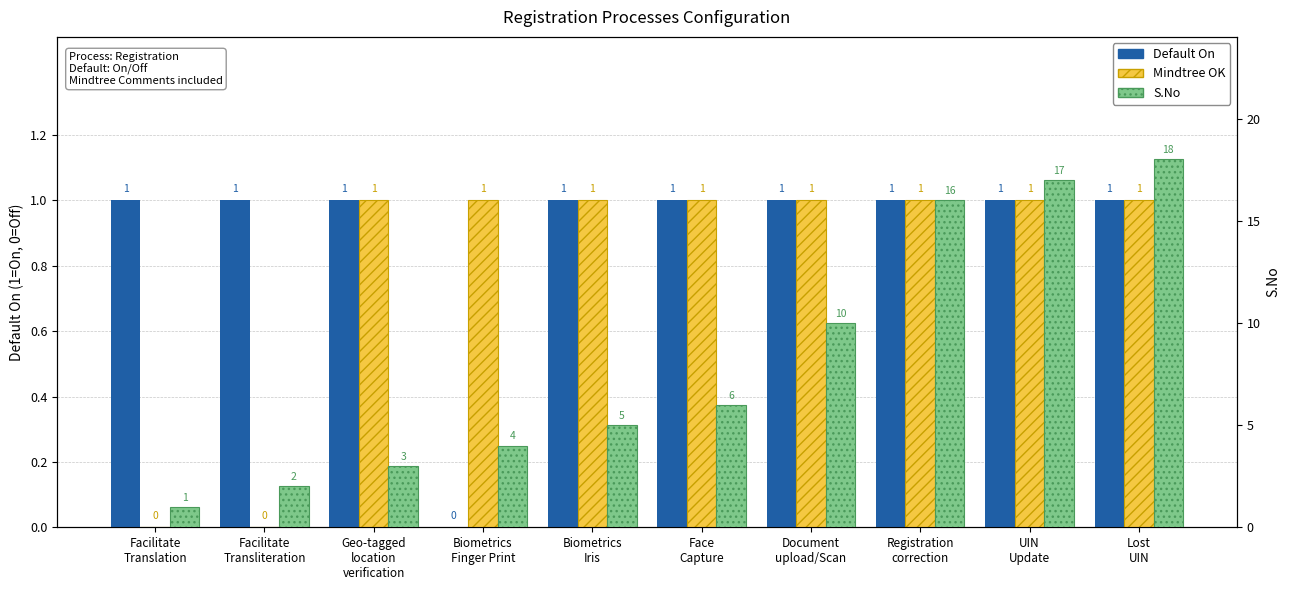

At which category does the chart reach its minimum across all series?

Biometrics
Finger Print